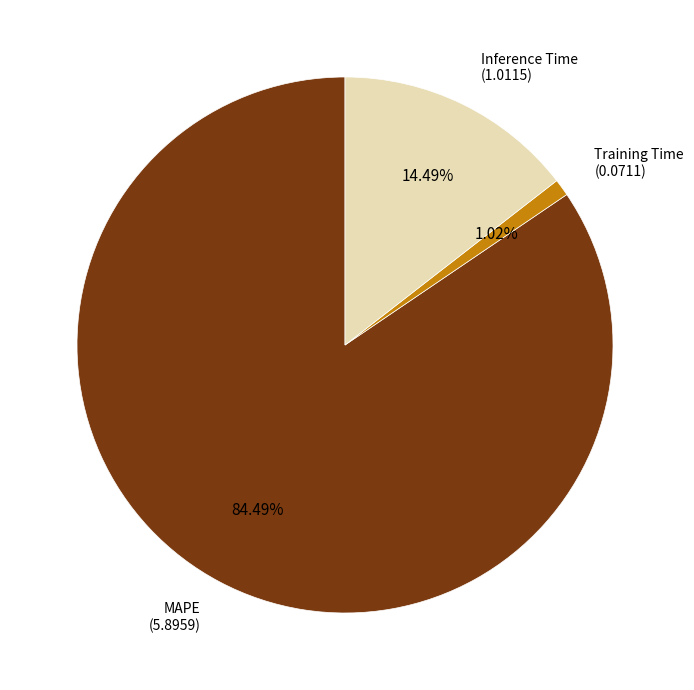

The MAPE slice represents 78% of the pie. True or false?

False